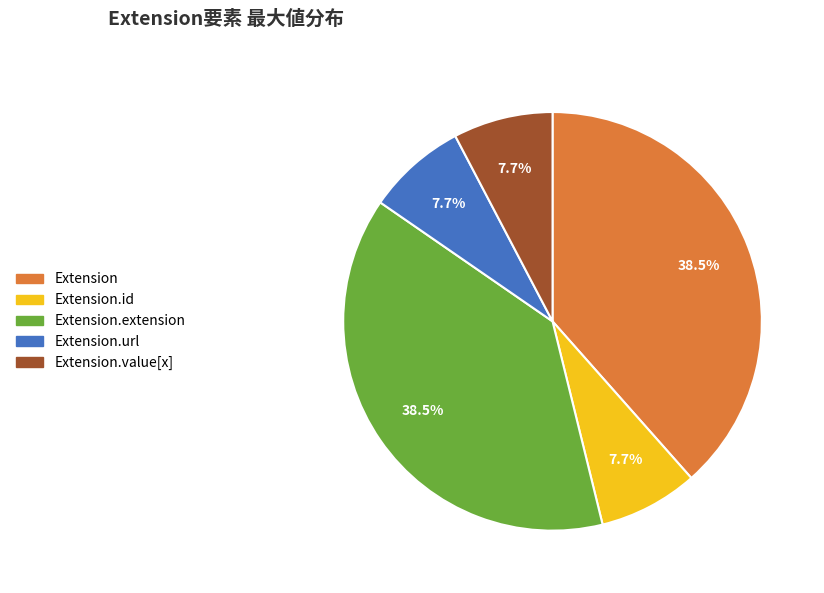

Is there a majority slice in this chart?

No